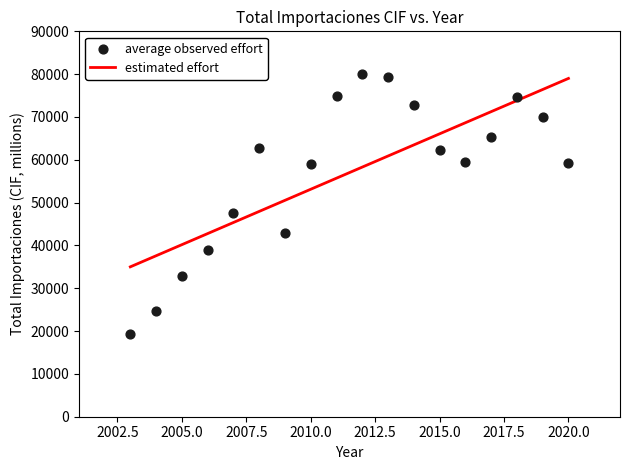

What Y value in the scatter plot is closest to 49668?

47607